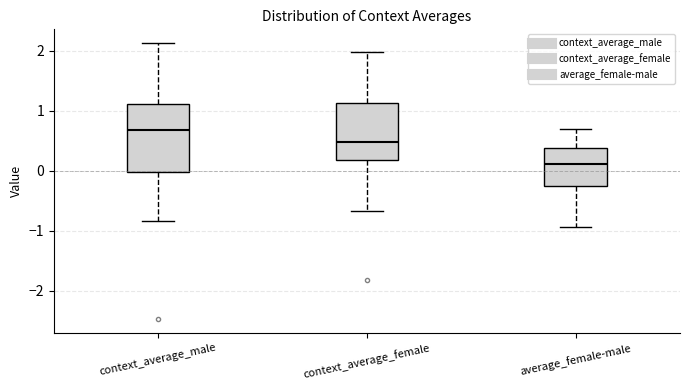

Reading left to right, transcribe this box plot: for each box, give where its median line is, the range the box spans, and where its two whiskers end, as read against the y-axis. The values are not printed on the chart, so give them approximately, as read against the axis.

context_average_male: median 0.7, box 0.0 to 1.1, whiskers -0.8 to 2.1
context_average_female: median 0.5, box 0.2 to 1.1, whiskers -0.7 to 2.0
average_female-male: median 0.1, box -0.3 to 0.4, whiskers -0.9 to 0.7